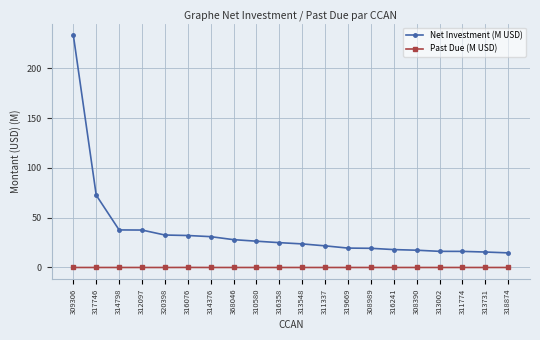

List the series in order of their peak value, highest first.

Net Investment (M USD), Past Due (M USD)